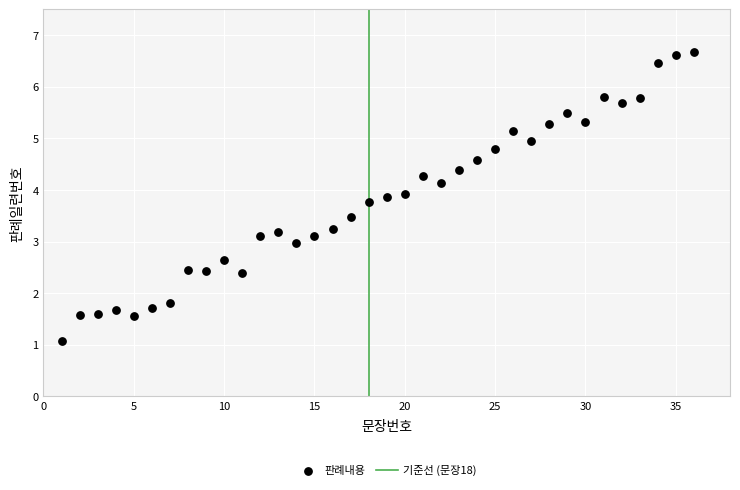

What is the range of X values (max minus min)?

35.0